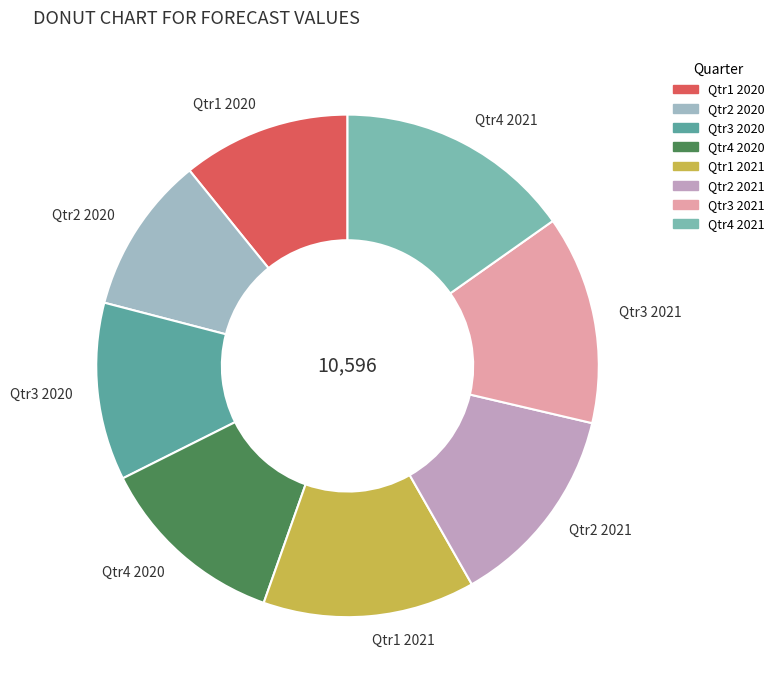

What is the ratio of the value at Qtr4 2021 to the value at Qtr1 2021?

1.1